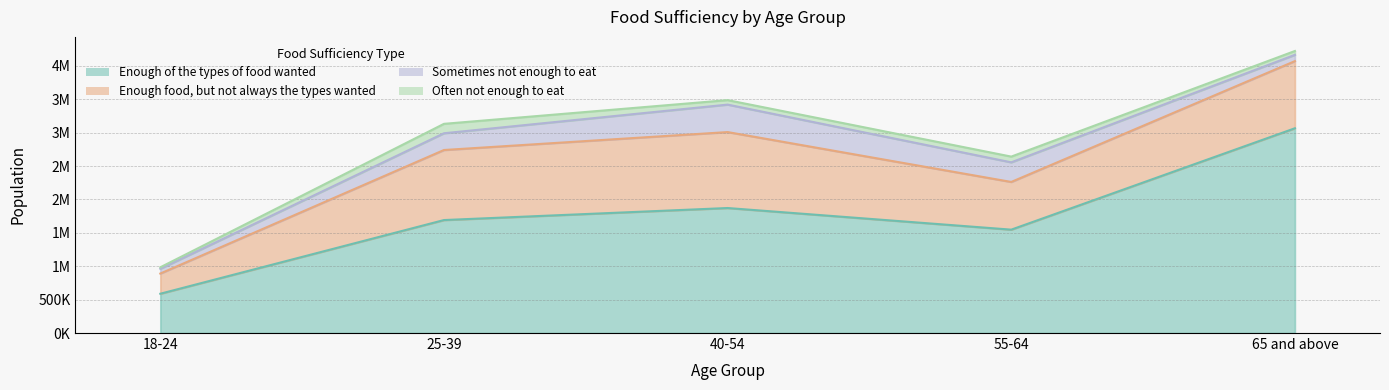

Which series has the largest total across all categories?

Enough of the types of food wanted